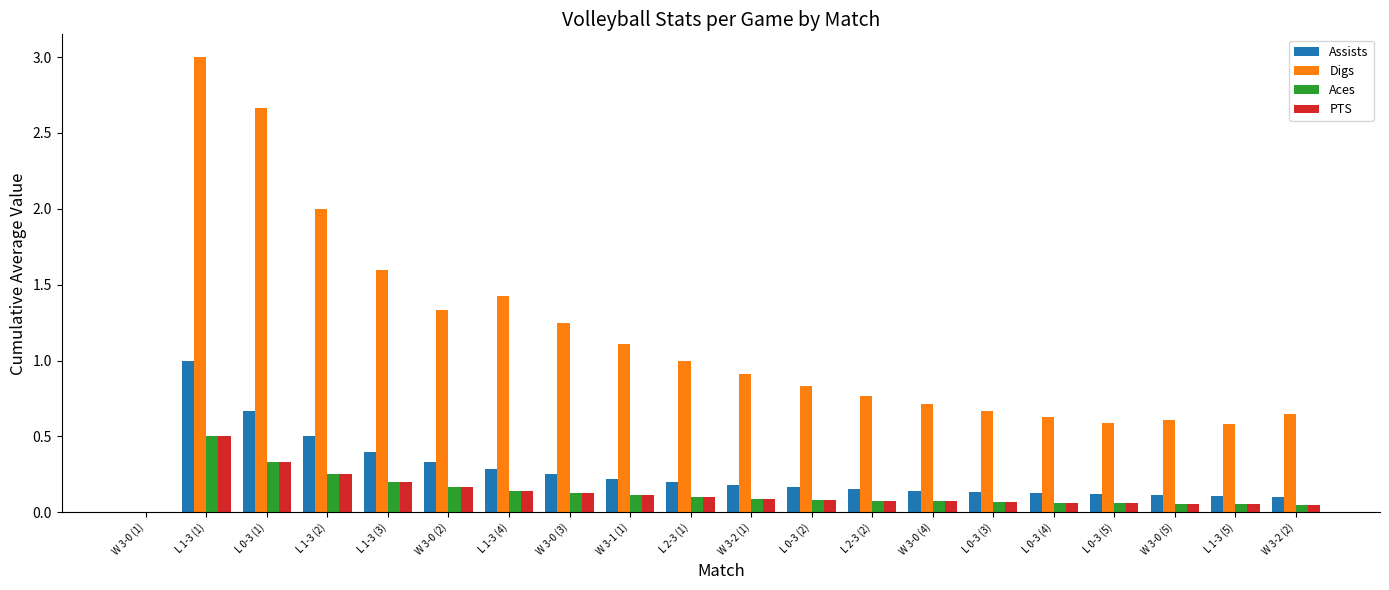

Is it true that Digs equals 0.1 at L 0-3 (3)?

False